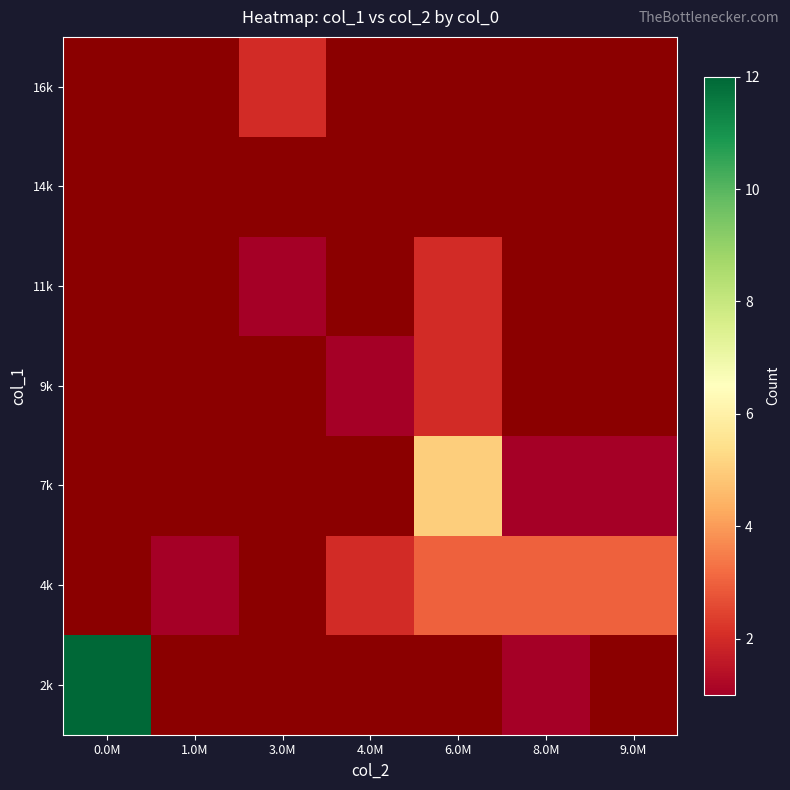

True or false: 4k has a value of 0.9 at 6.0M.

False